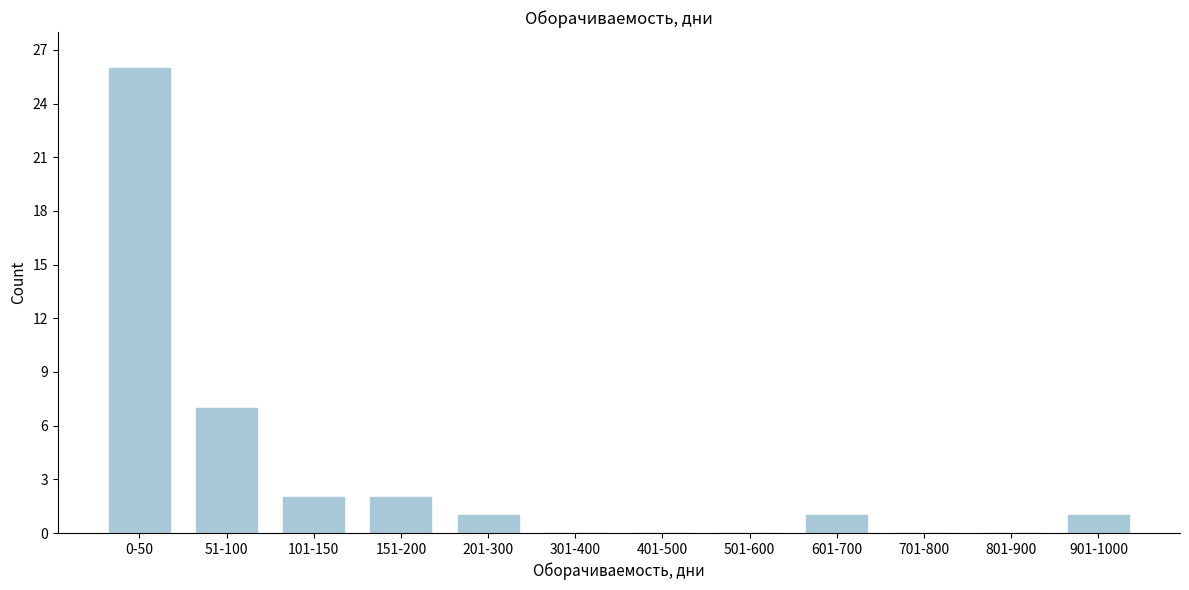

Reading left to right, transcribe all the data shown in this chart.

0-50=26	51-100=7	101-150=2	151-200=2	201-300=1	301-400=0	401-500=0	501-600=0	601-700=1	701-800=0	801-900=0	901-1000=1